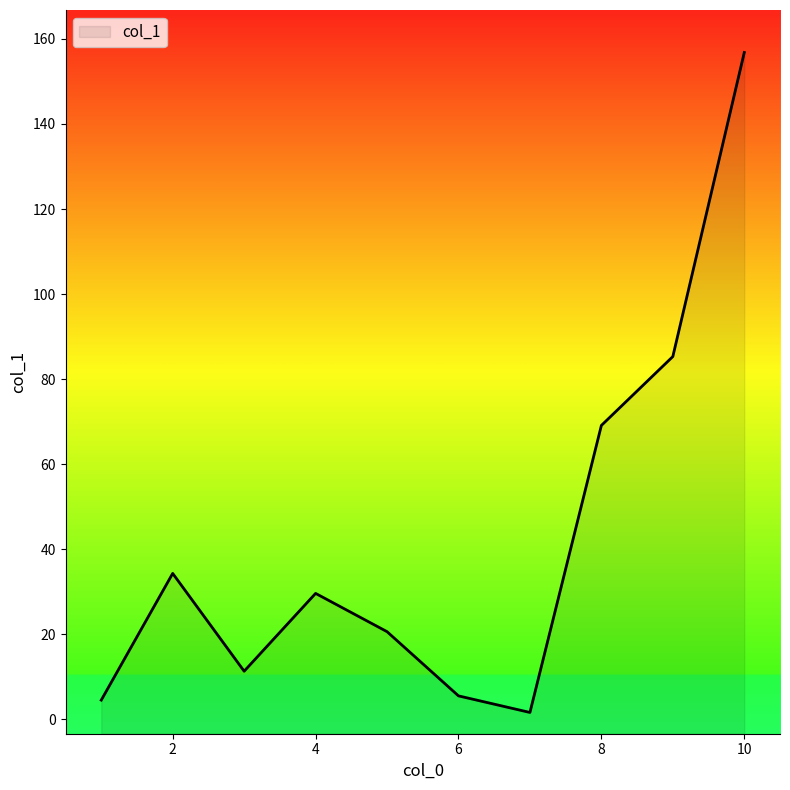

At which category does the chart reach its peak across all series?

10